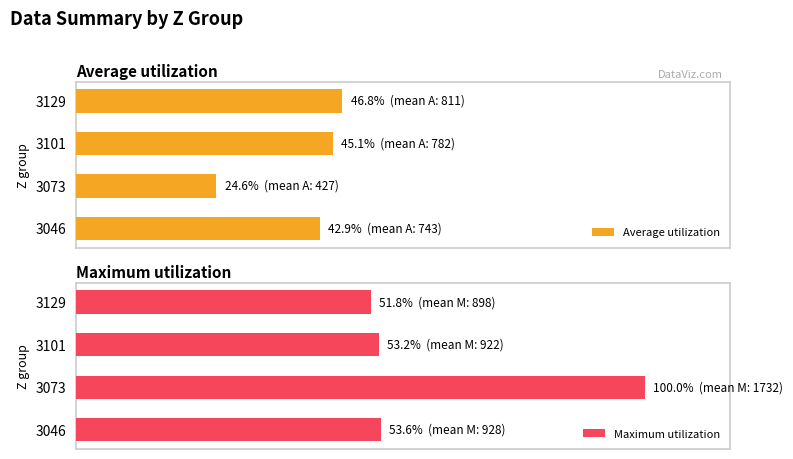

How many bars are there in total?

8